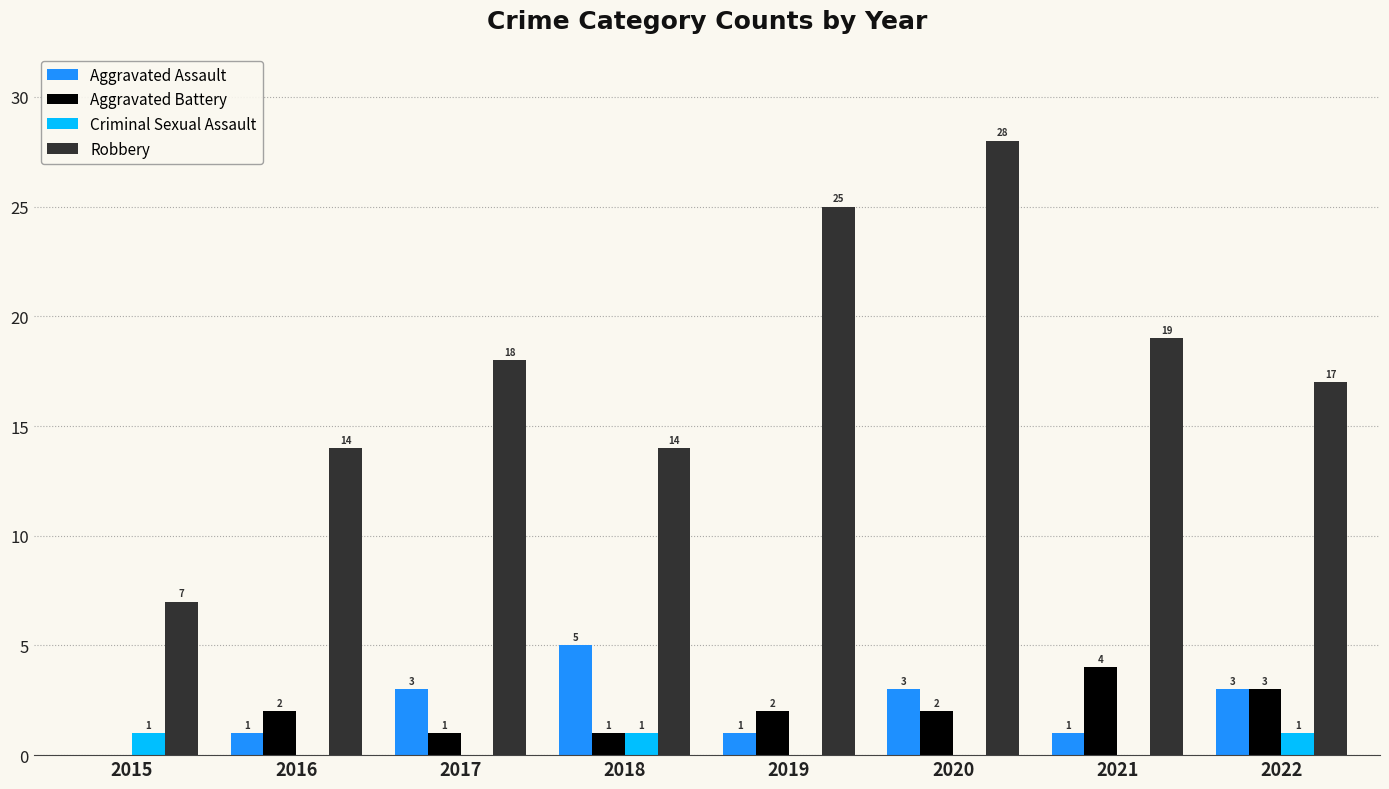

Between 2016 and 2017, which series saw the biggest shift?

Robbery